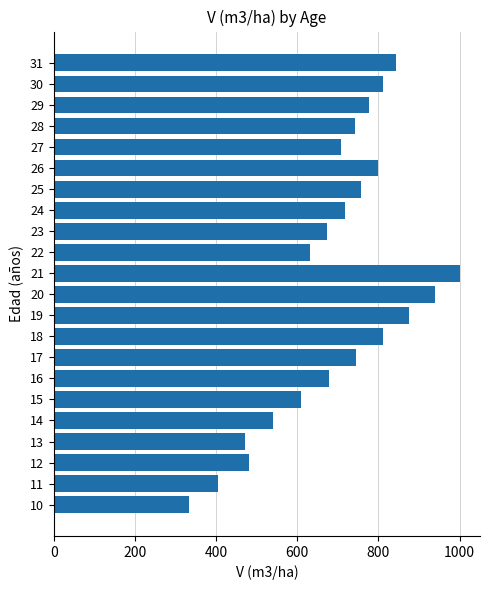

True or false: the data shows 743.1 at 28.

True